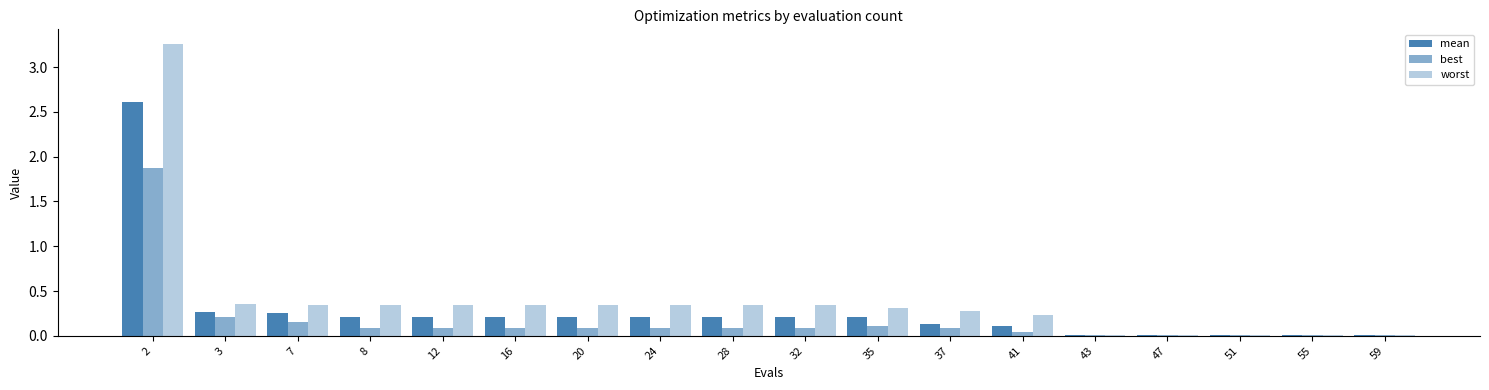

List the series in order of their overall mean, lowest first.

best, mean, worst